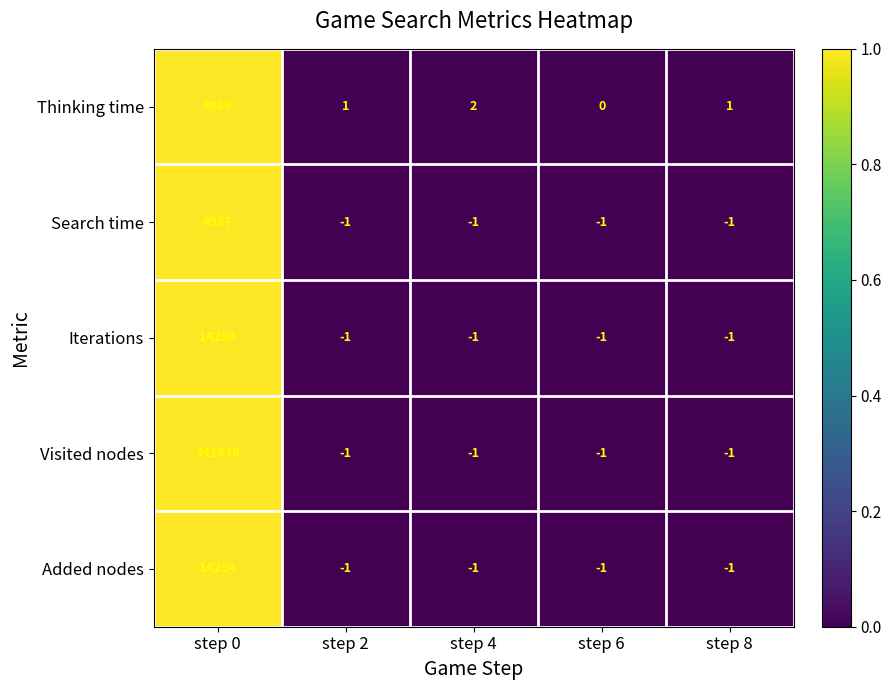

Which series has the largest total across all categories?

Visited nodes